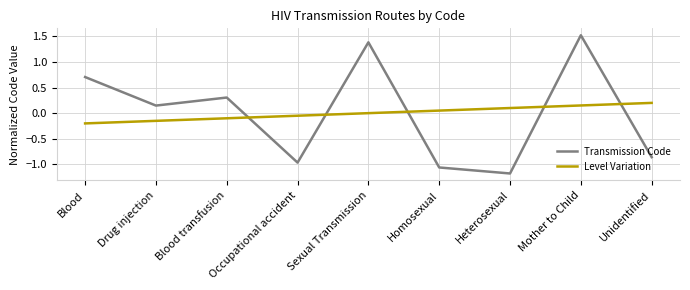

At how many categories does at least one series exceed 1?

2